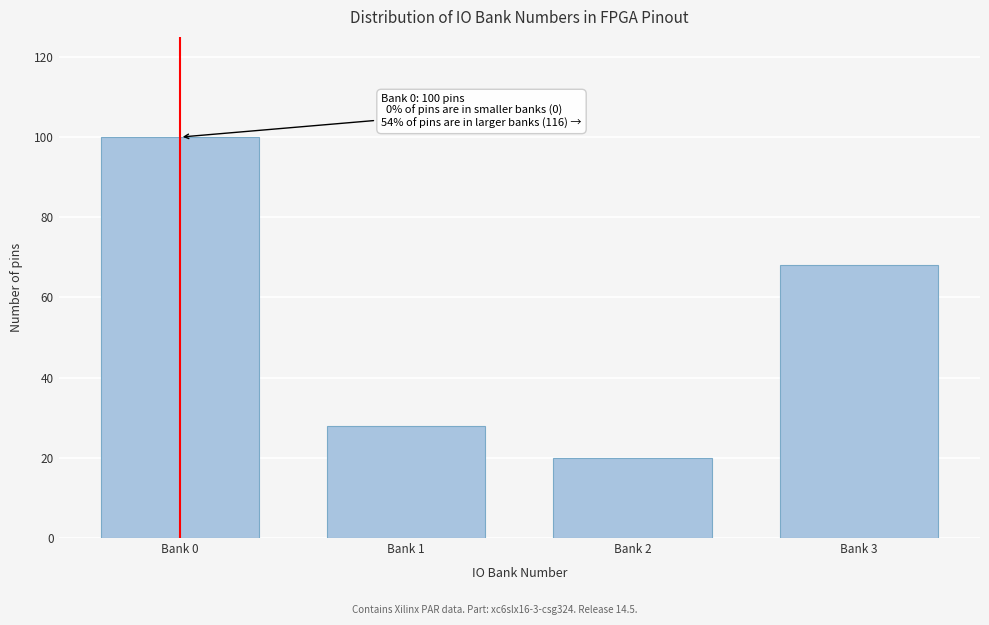

Reading right to left, what are all the values shown in this chart?

68	20	28	100